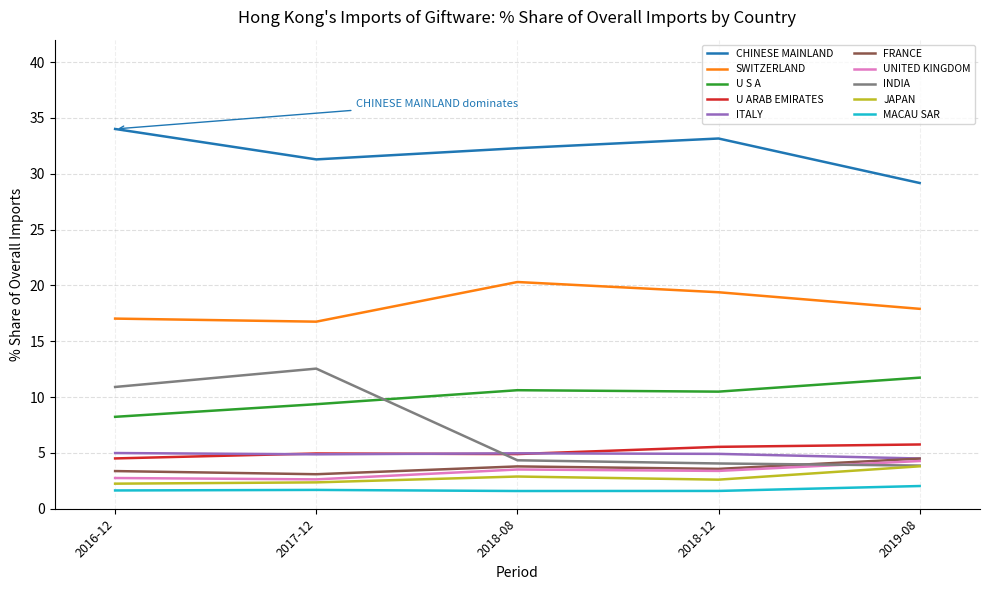

True or false: CHINESE MAINLAND and MACAU SAR cross at least once.

False